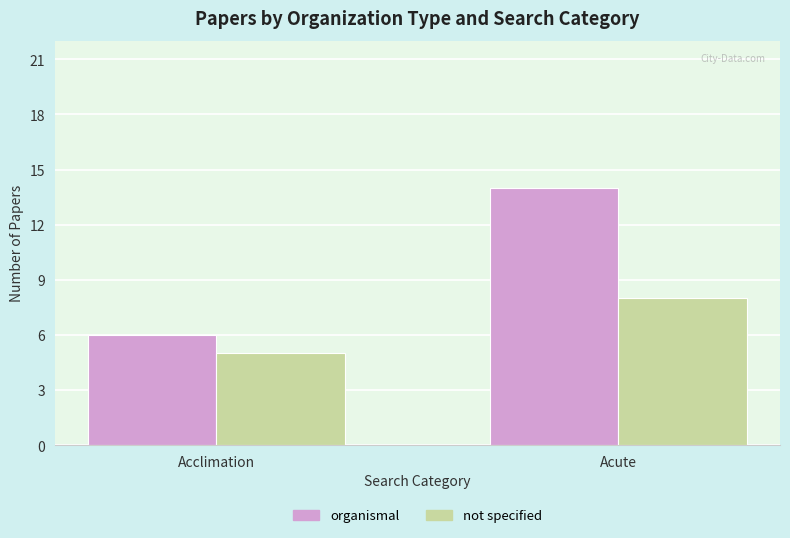

Reading right to left, transcribe all the data shown in this chart.

organismal: 14	6
not specified: 8	5